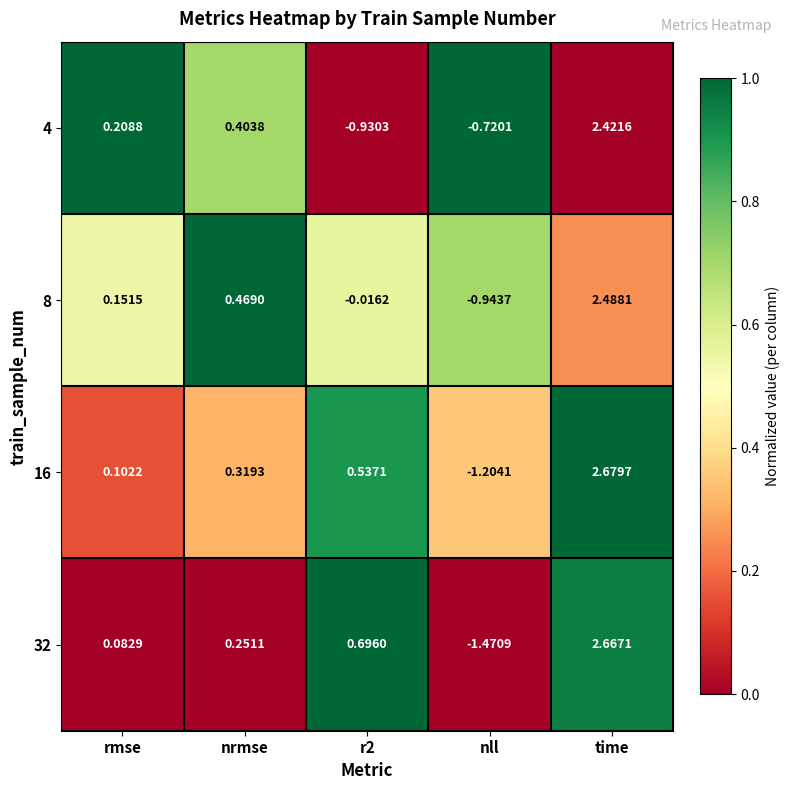

Which label corresponds to the largest value in the chart?

time